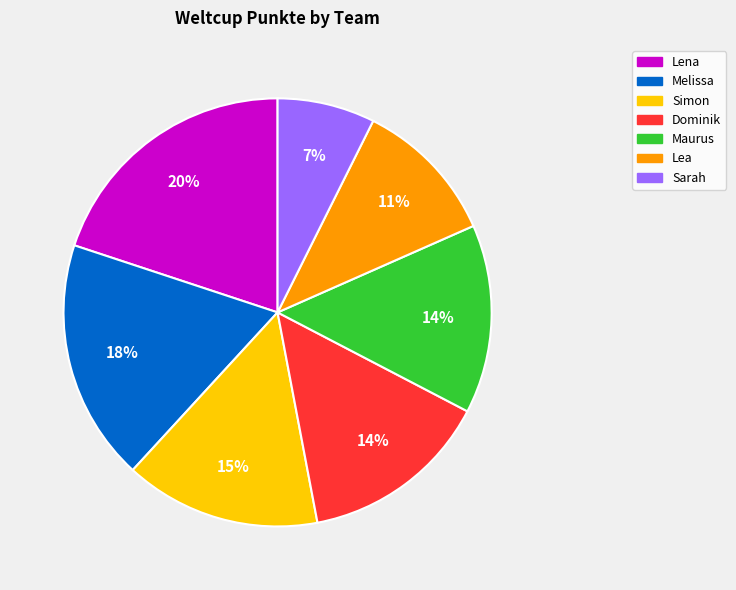

To the nearest percent, what is the average slice percentage?

14%